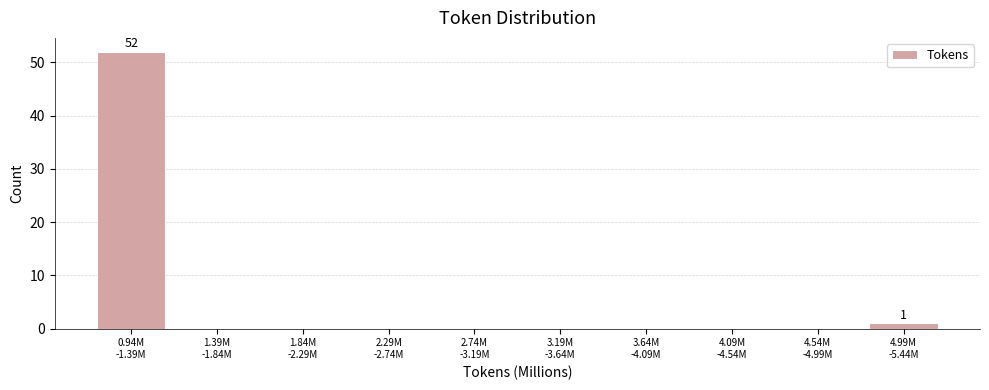

What is the sum of all values?

53